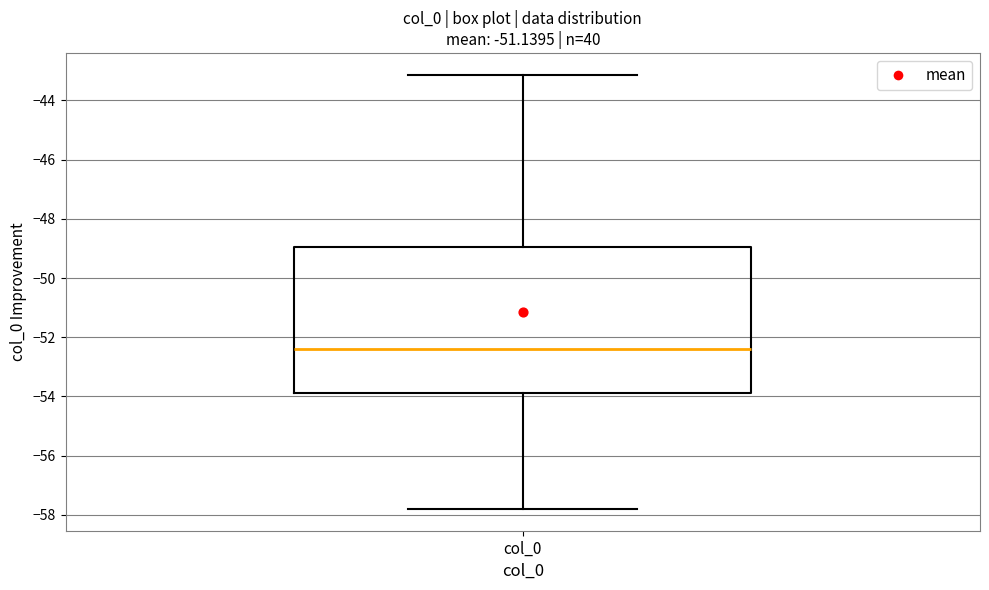

Read this box plot against the y-axis: the position of the median line, the range covered by the box, and the ends of both whiskers. The values are not printed on the chart, so give them approximately, as read against the axis.

median -52.4, box -53.8 to -49.0, whiskers -57.8 to -43.2